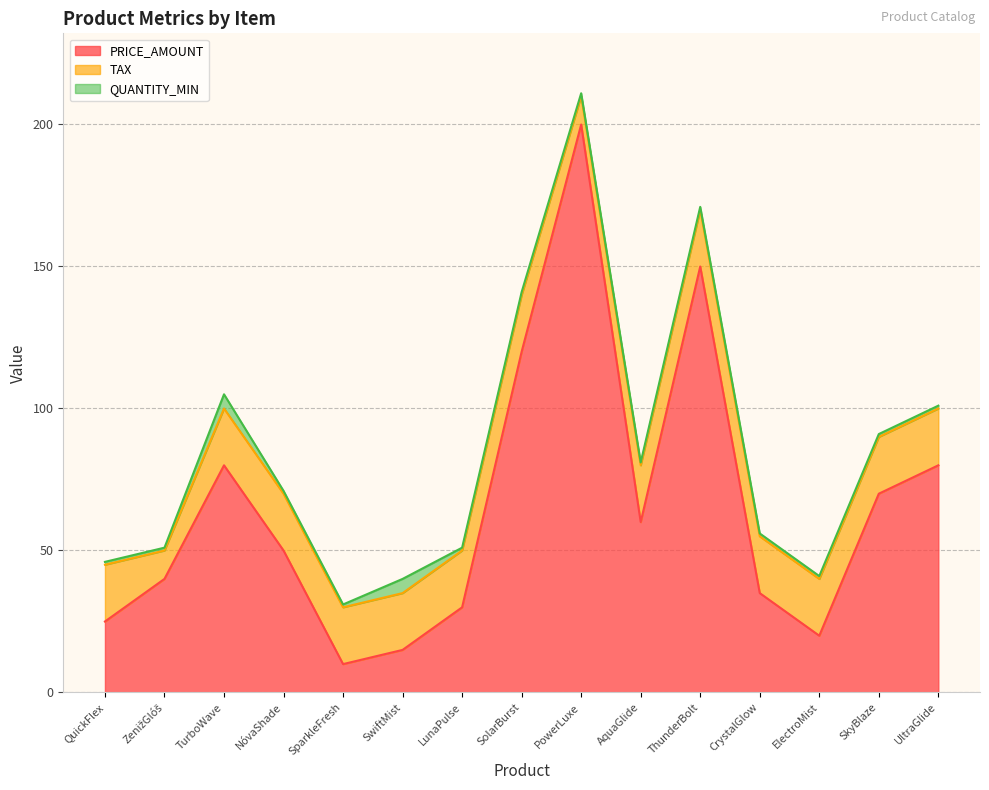

How many data points does each series have?

15